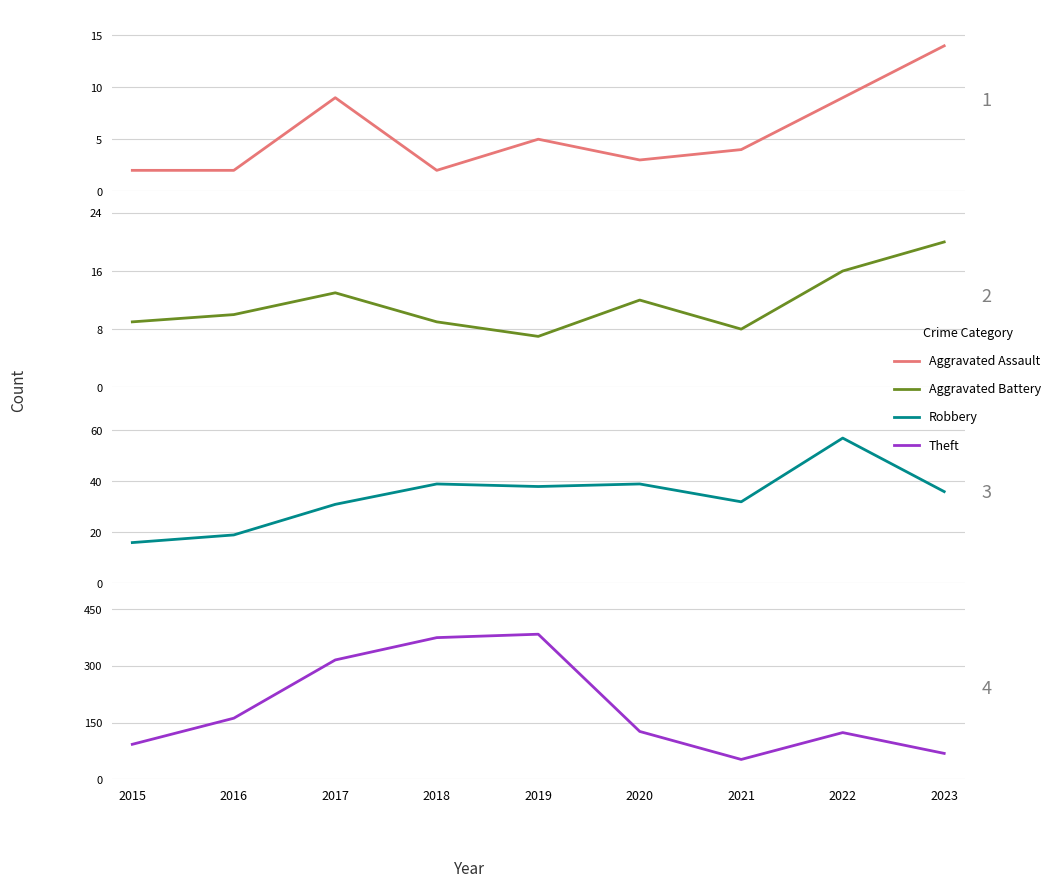

True or false: Robbery has a value of 11 at 2018.

False